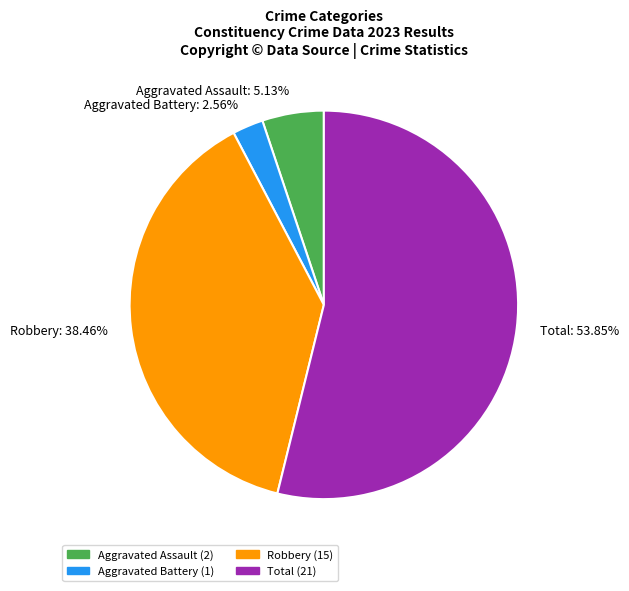

What is the total percentage of Total and Robbery?

92.3%